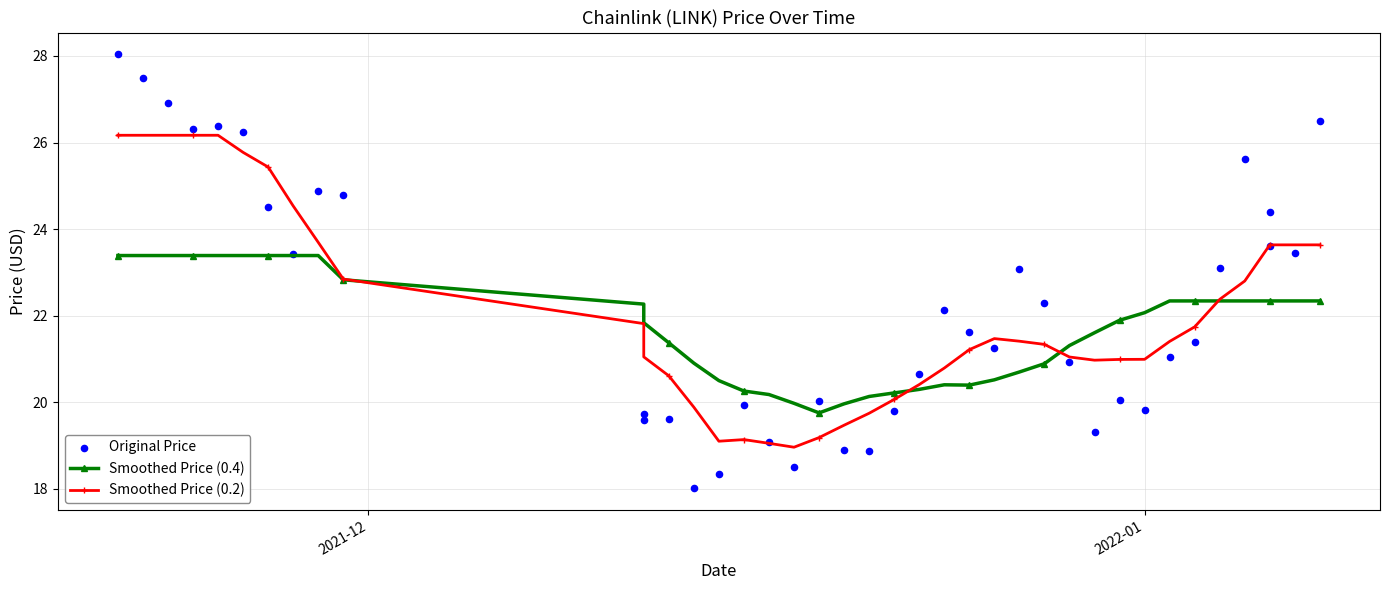

Which series has the largest Y range (max minus min)?

Original Price